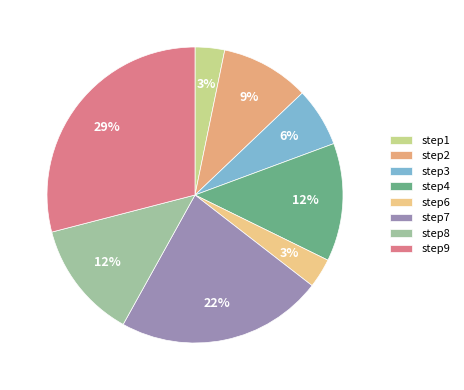

Is there a majority slice in this chart?

No